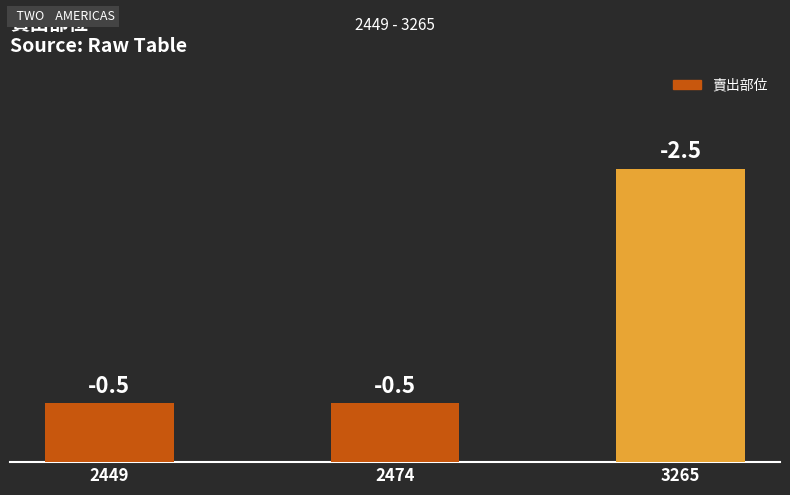

Rank the categories by value from highest to lowest.

3265, 2449, 2474